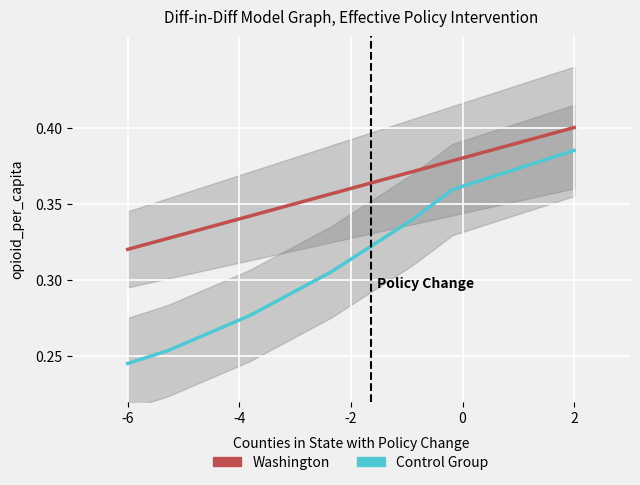

How many distinct data groups are displayed?

2